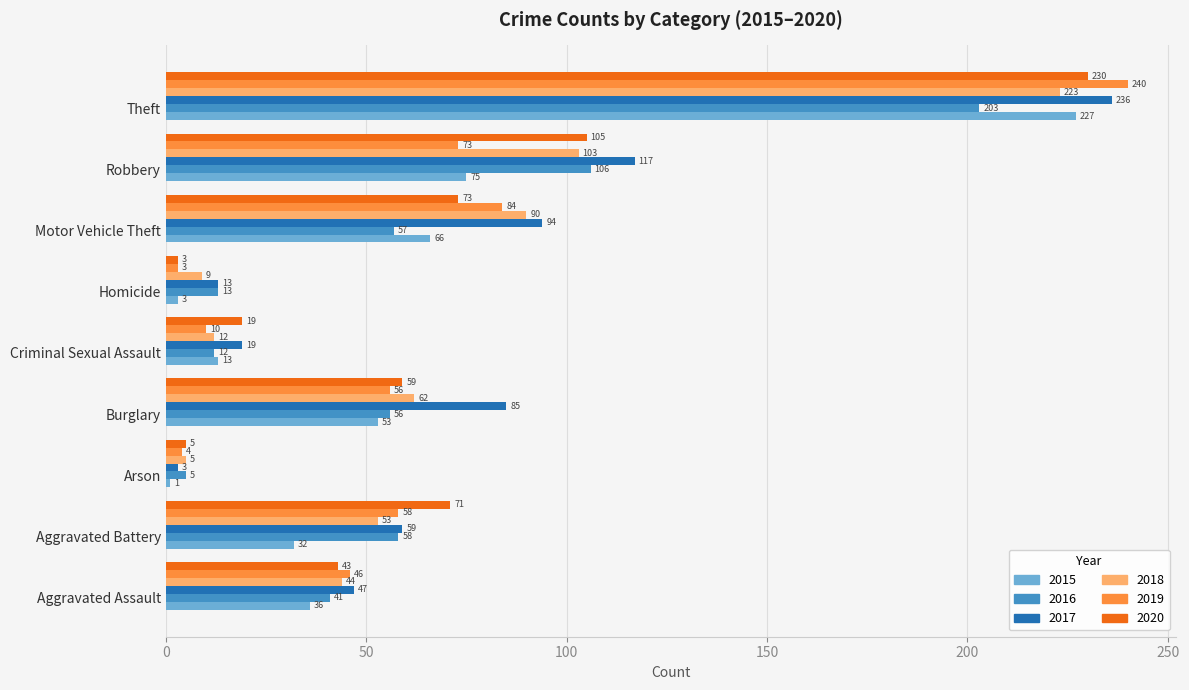

What is the approximate value of 2017 at Theft, to the nearest 5?

235